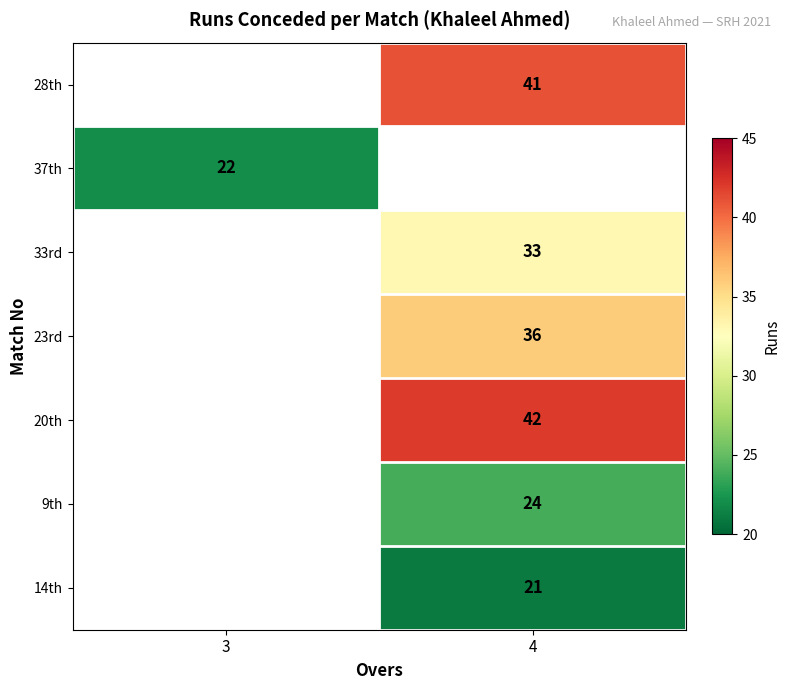

Is it true that 37th equals 22 at 3?

True